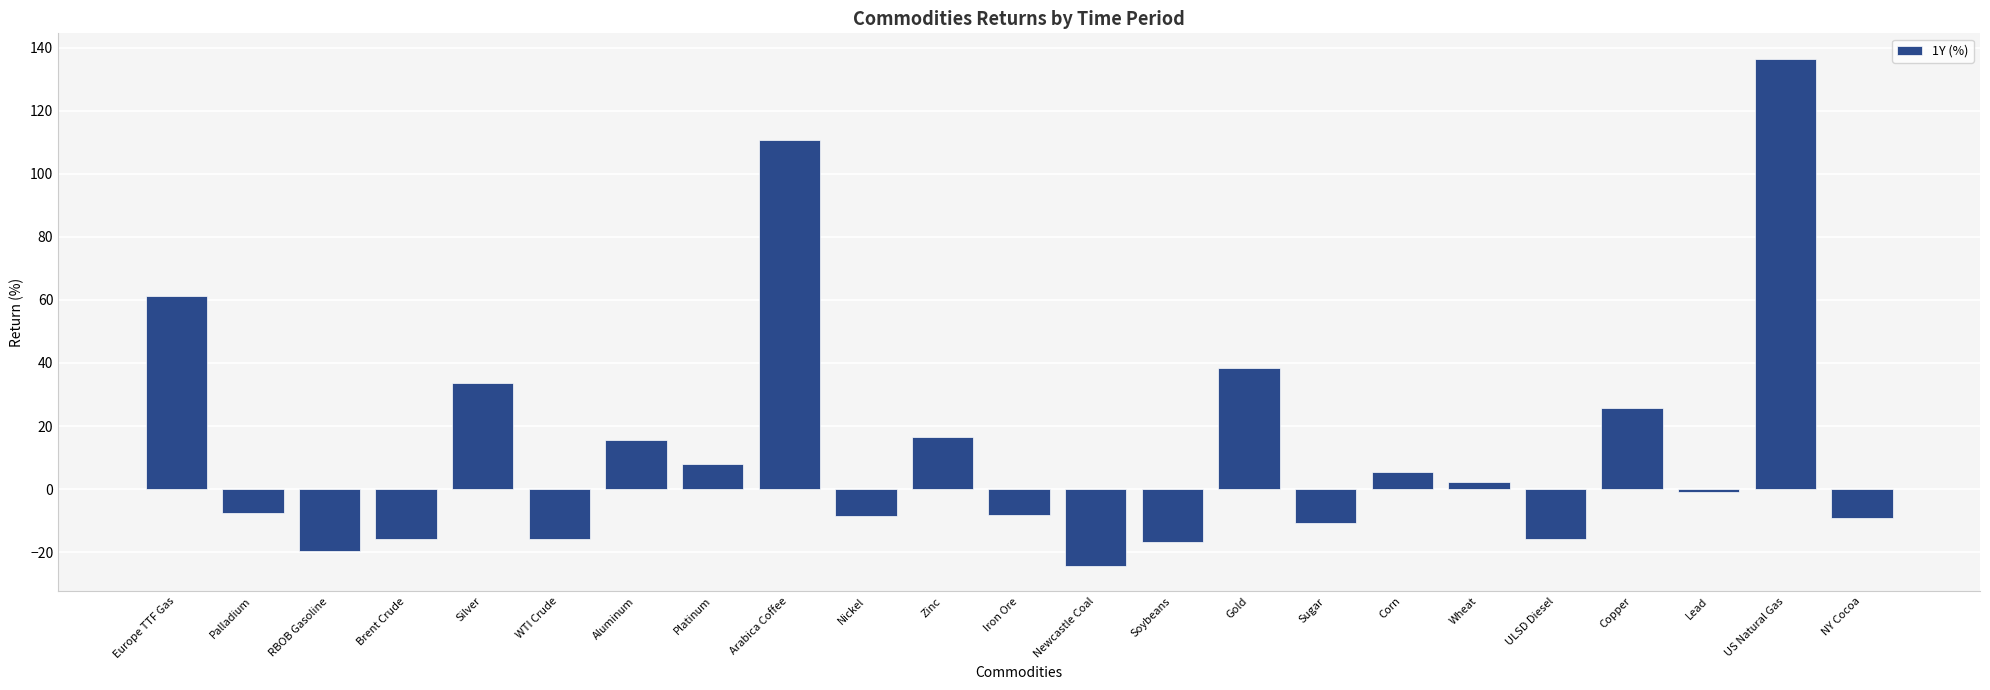

Which category has the lowest value across all series?

Newcastle Coal